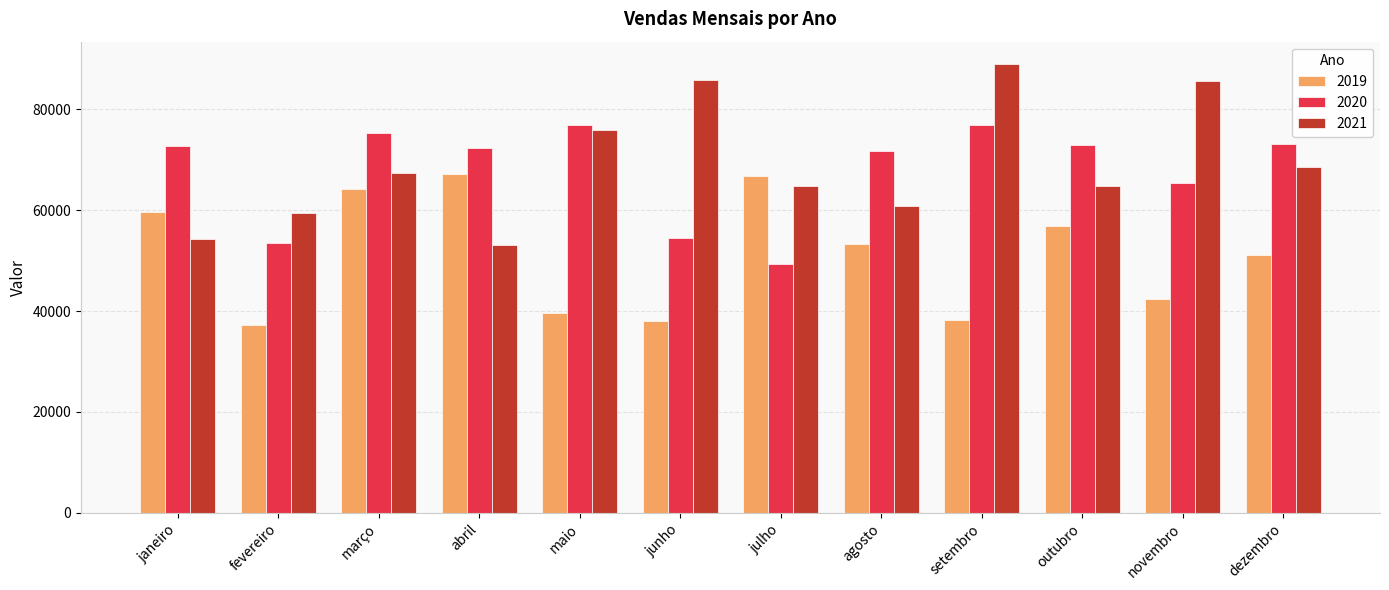

What is the minimum value shown in the chart?

37282